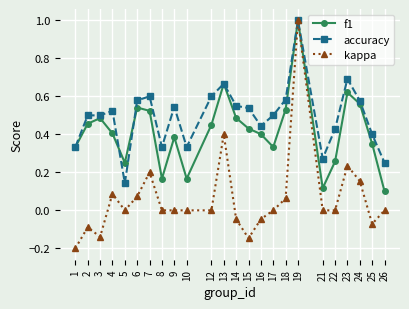

Is it true that f1 equals 0.4 at 15?

True